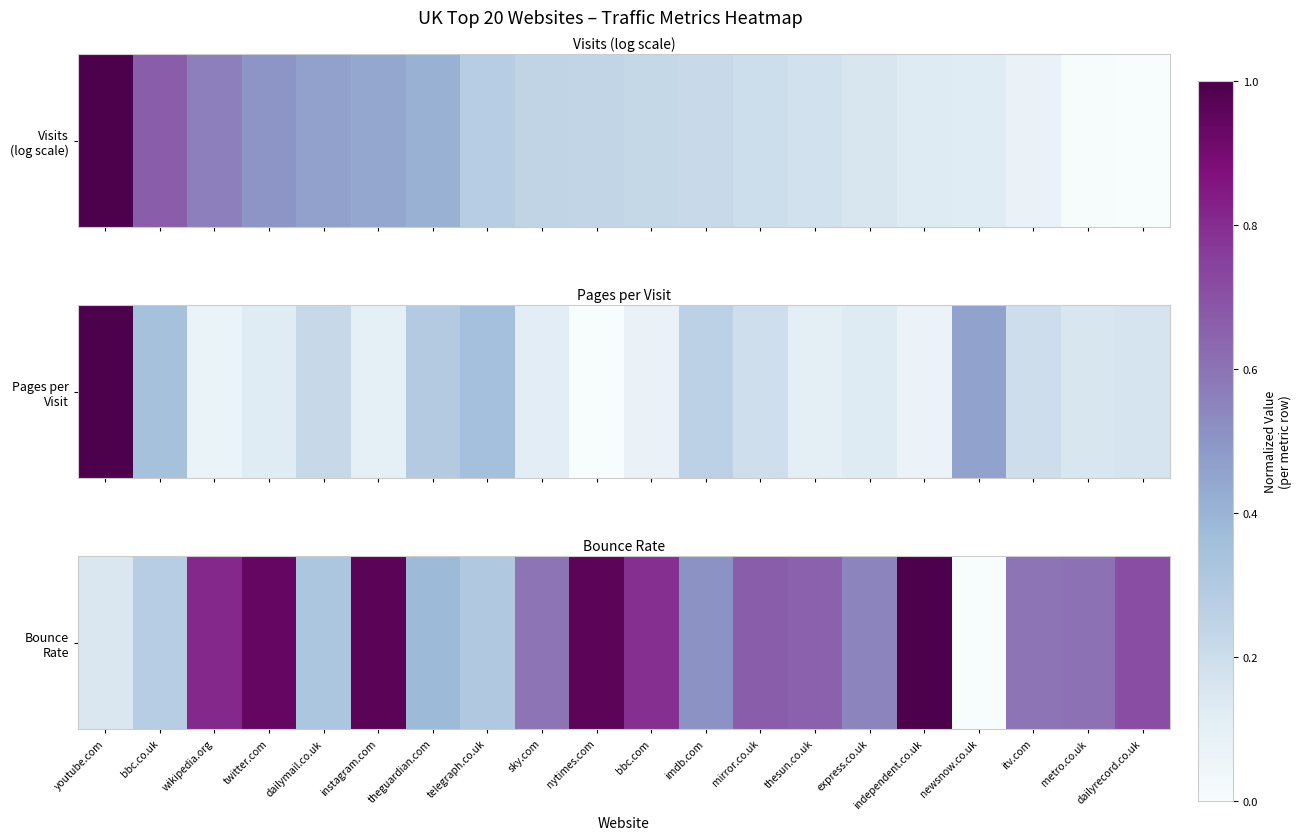

Reading left to right, what are all the values shown in this chart?

youtube.com=0.1	bbc.co.uk=0.3	wikipedia.org=0.8	twitter.com=0.9	dailymail.co.uk=0.3	instagram.com=1.0	theguardian.com=0.4	telegraph.co.uk=0.3	sky.com=0.6	nytimes.com=1.0	bbc.com=0.8	imdb.com=0.5	mirror.co.uk=0.7	thesun.co.uk=0.7	express.co.uk=0.5	independent.co.uk=1.0	newsnow.co.uk=0.0	itv.com=0.6	metro.co.uk=0.6	dailyrecord.co.uk=0.7